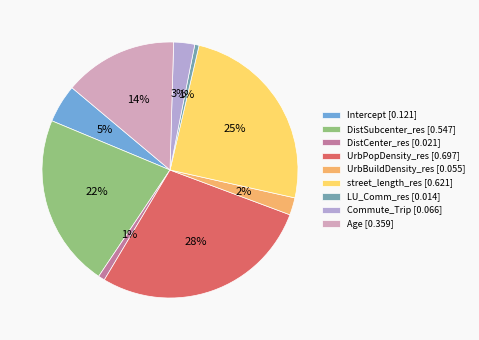

To the nearest percent, what is the combined percentage of Intercept and DistCenter_res?

6%